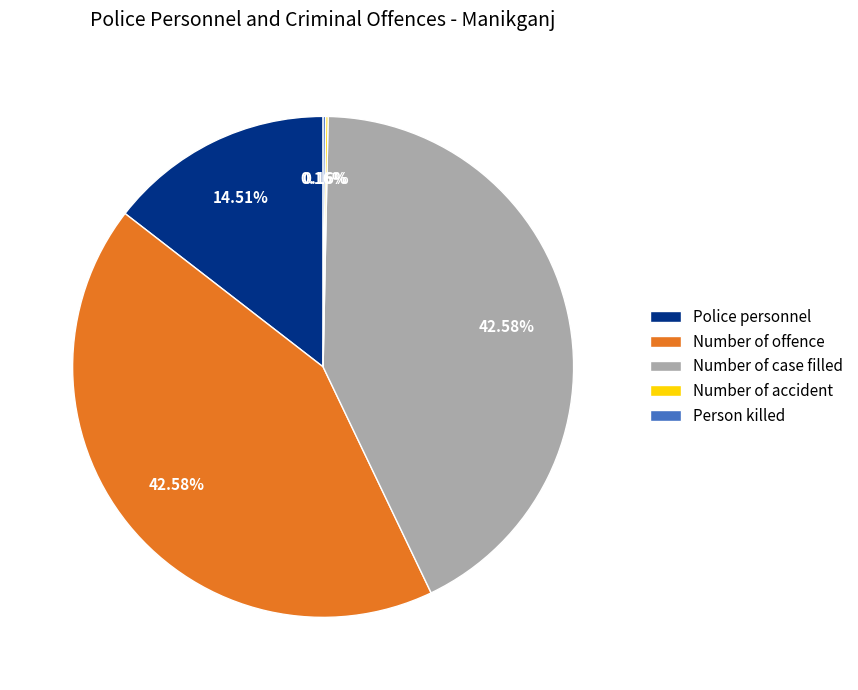

To the nearest percent, what is the difference between the largest and smallest slice percentages?

42%